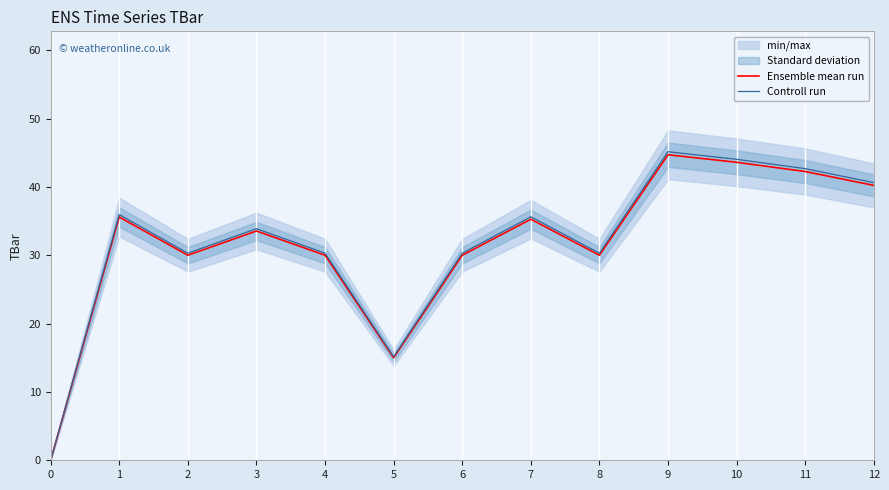

At how many categories does at least one series exceed 19?

11